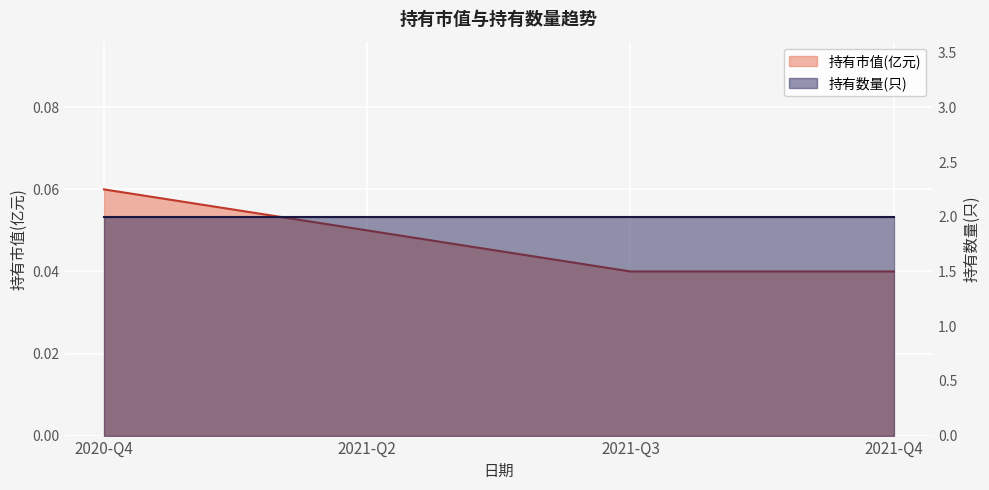

Reading left to right, what are all the values shown in this chart?

0.1	0.1	0.0	0.0